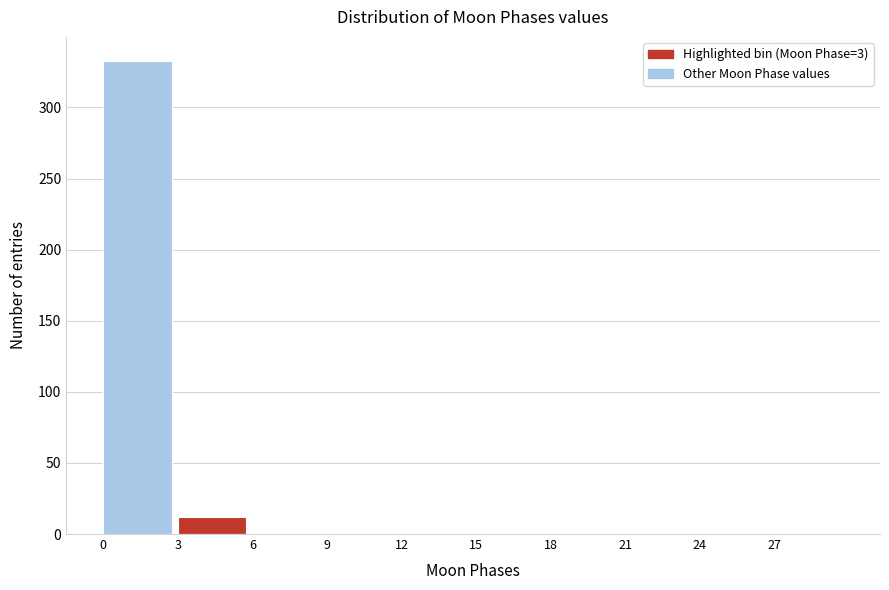

Which range on the x-axis has the tallest bar?

0 to 3